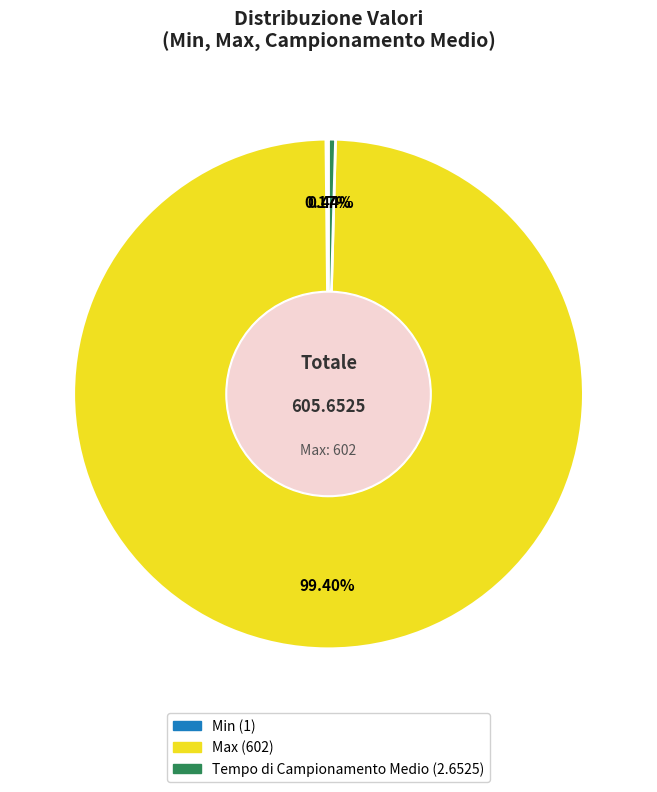

Does any single category account for the majority?

Yes